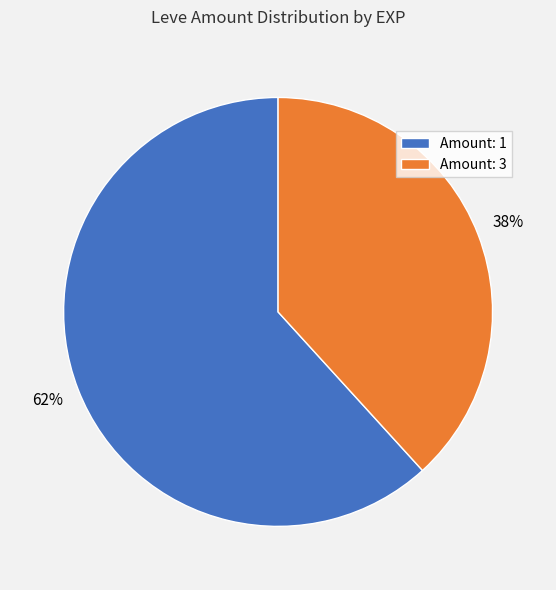

Which has a higher value, Amount: 1 or Amount: 3?

Amount: 1